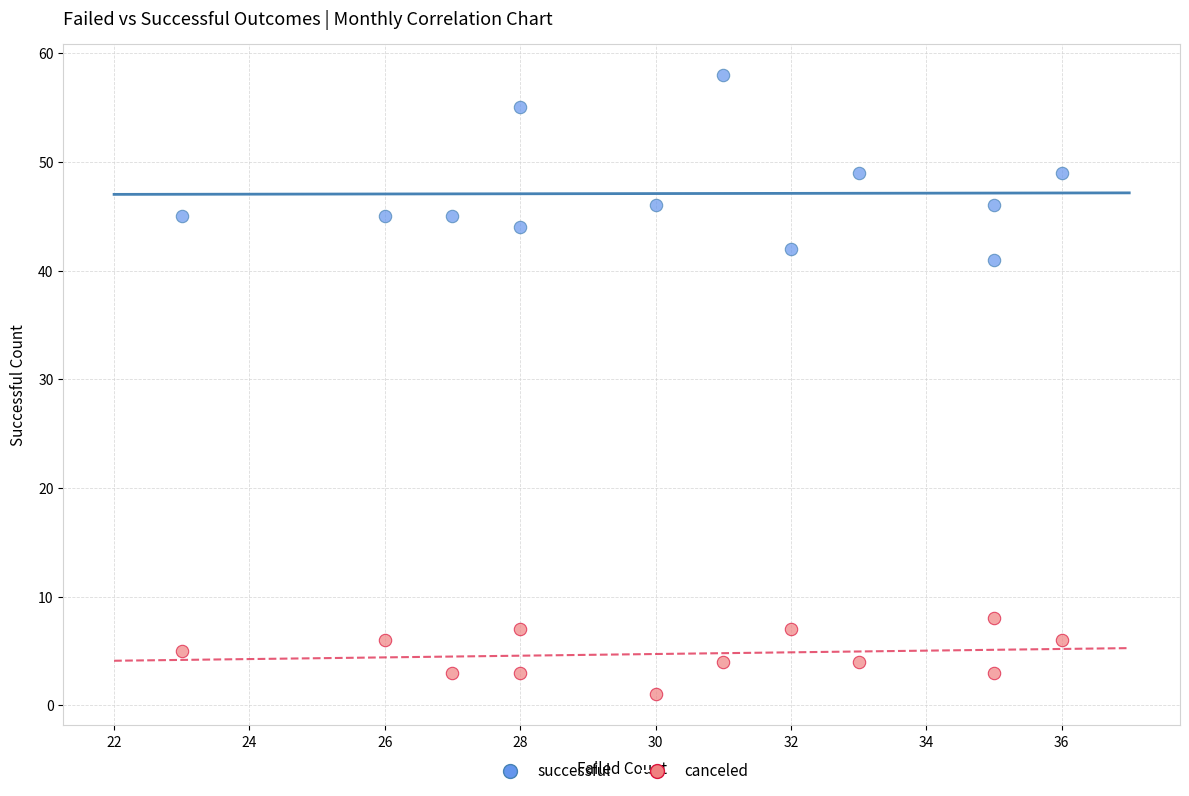

Across all data points, what is the range of X values (max minus min)?

13